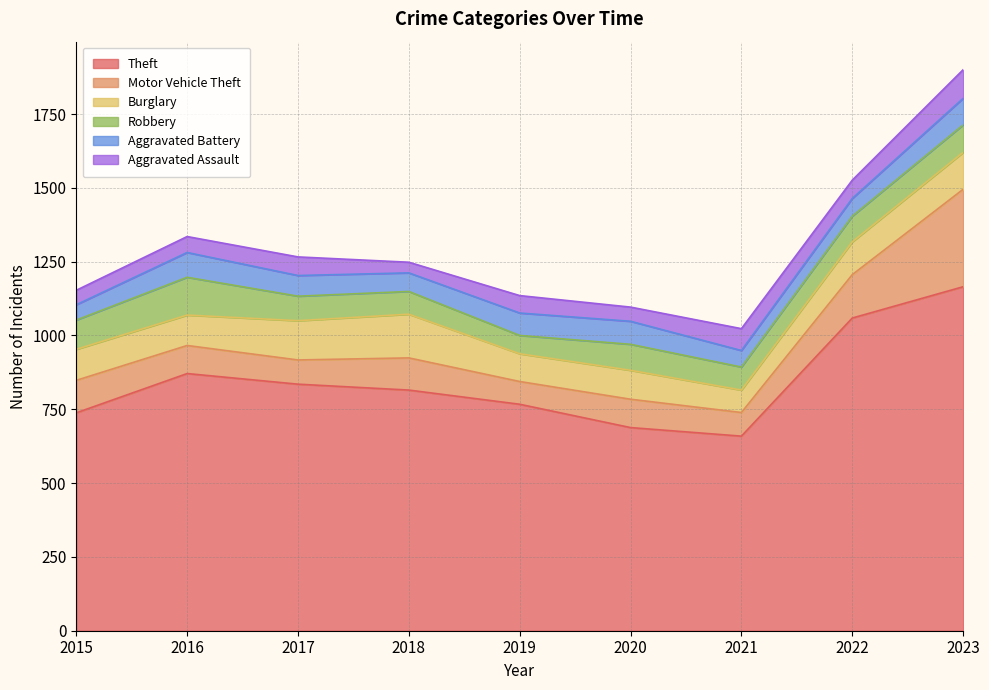

Reading left to right, list all the values displayed in this chart.

Theft: 738	871	835	815	767	688	659	1059	1165
Motor Vehicle Theft: 110	95	82	109	77	96	80	147	330
Burglary: 105	103	133	148	94	98	76	111	125
Robbery: 99	128	83	77	62	88	78	87	93
Aggravated Battery: 52	84	70	63	76	78	56	60	90
Aggravated Assault: 49	54	63	36	59	48	74	62	97